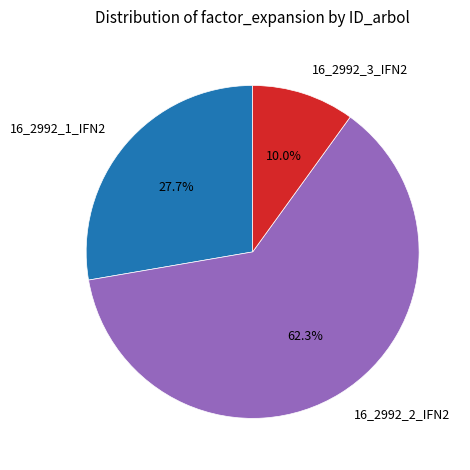

What is the largest slice in the pie chart?

16_2992_2_IFN2